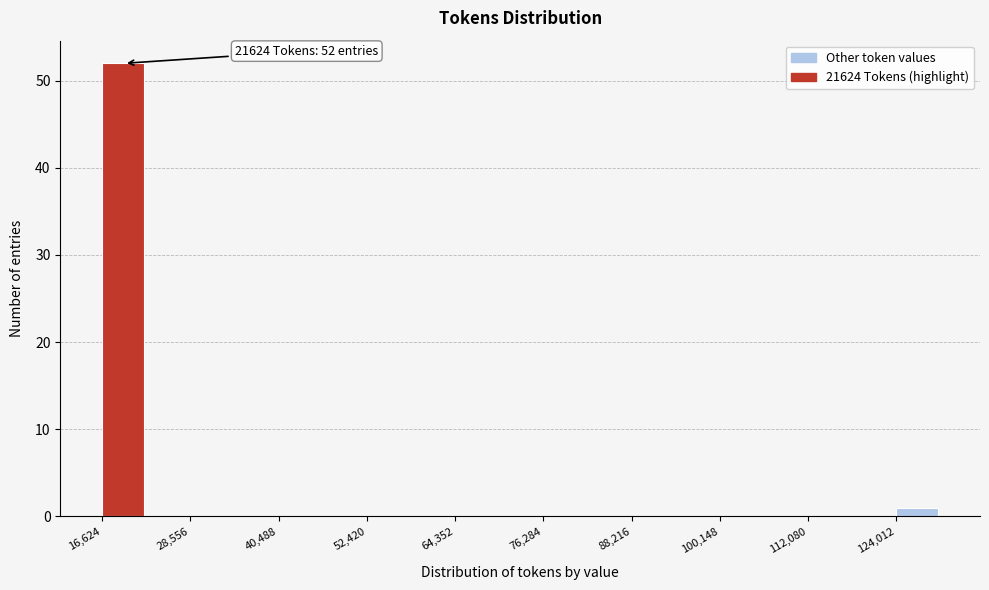

Read against the x-axis, roughly where is the centre of the tallest bar?

20000